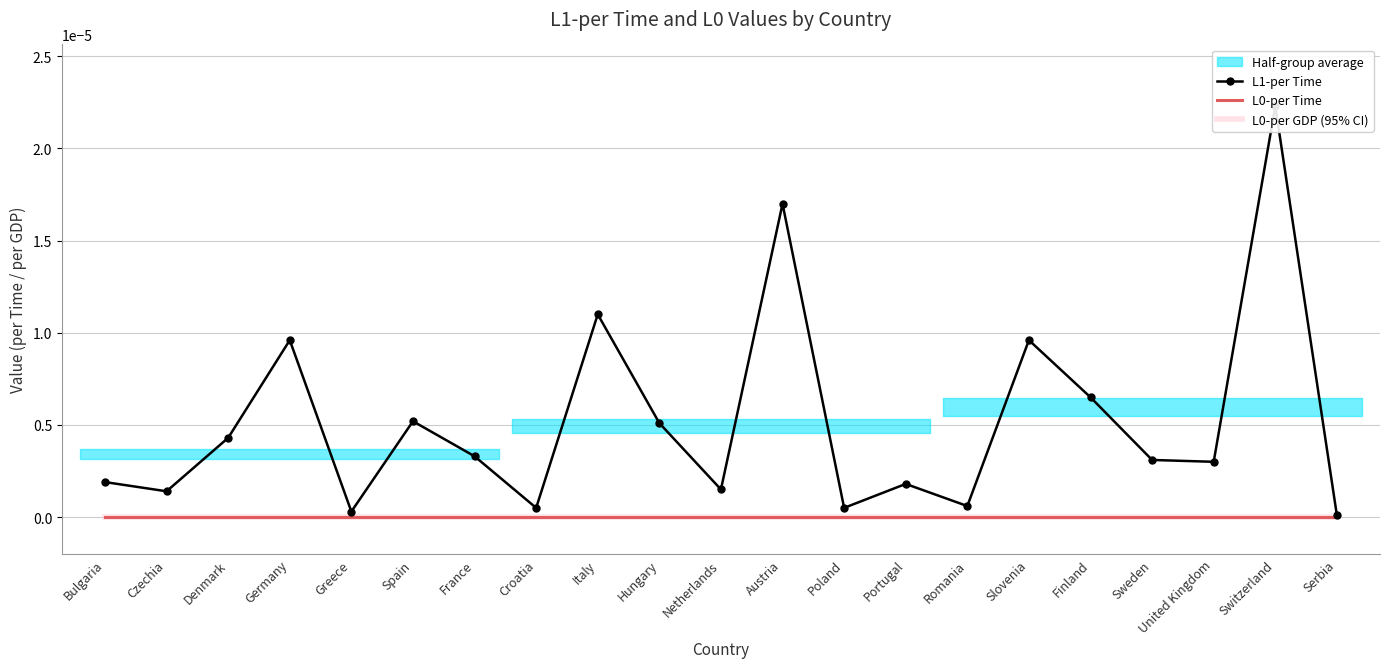

The L1-per Time series shows 0.0 at Croatia. True or false?

True